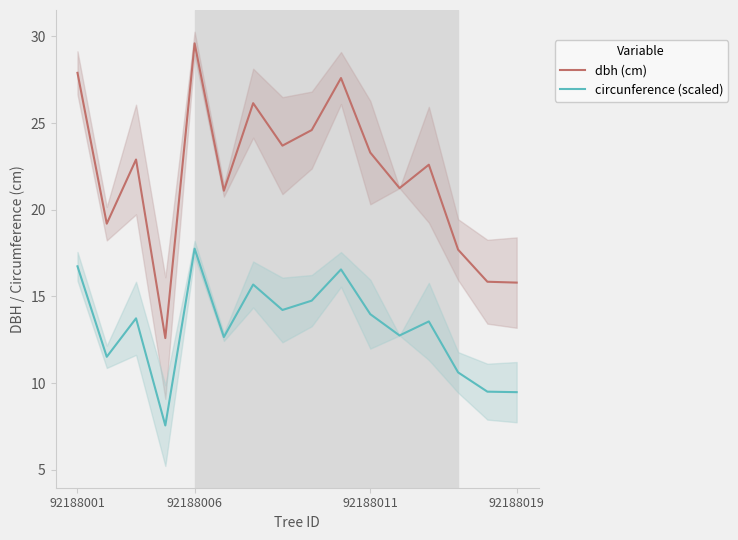

What is the minimum value for dbh (cm)?

12.6